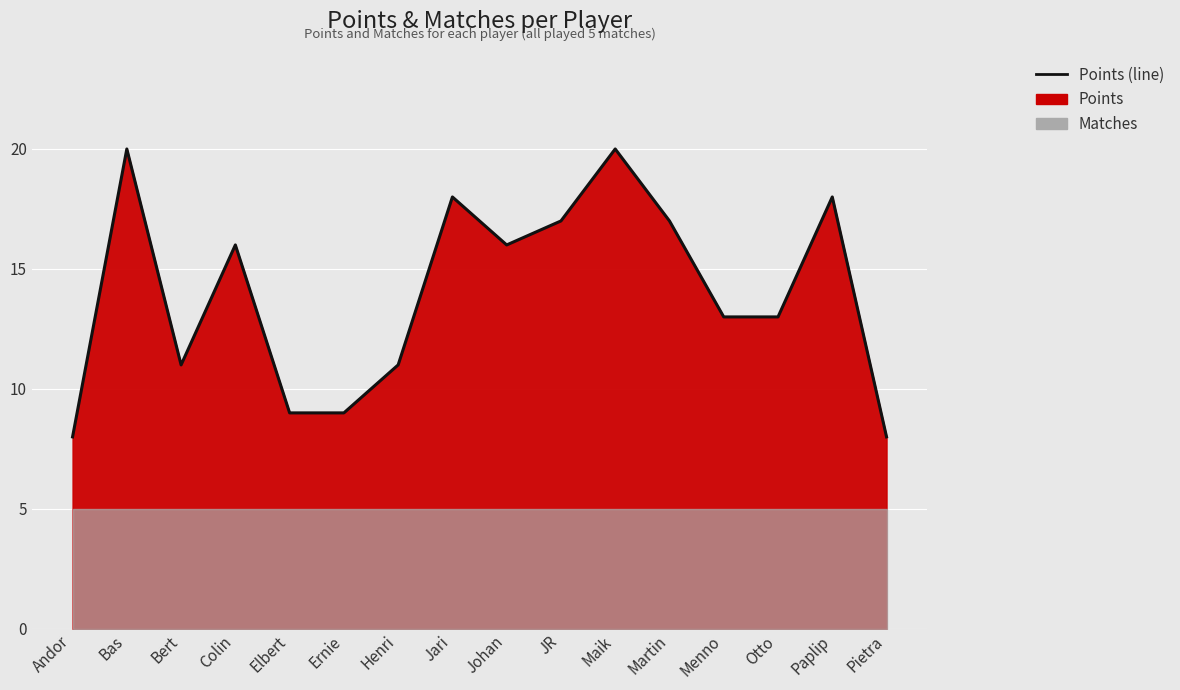

What is the ratio of the value at Johan to the value at Andor?

2.0